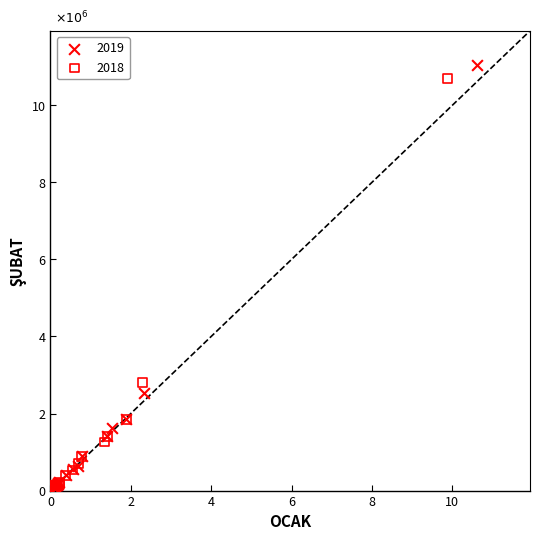

Which series contains the highest Y value?

2019